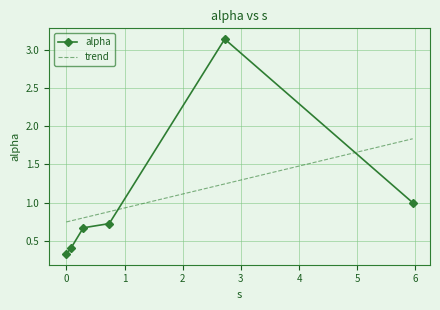

What is the change in value from 0.0 to 0.29148188735341324?

+0.3